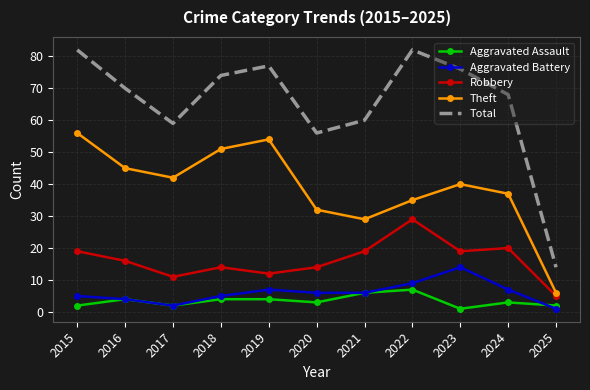

Is the value of Aggravated Assault at 2025 greater than the value of Aggravated Battery at 2023?

No